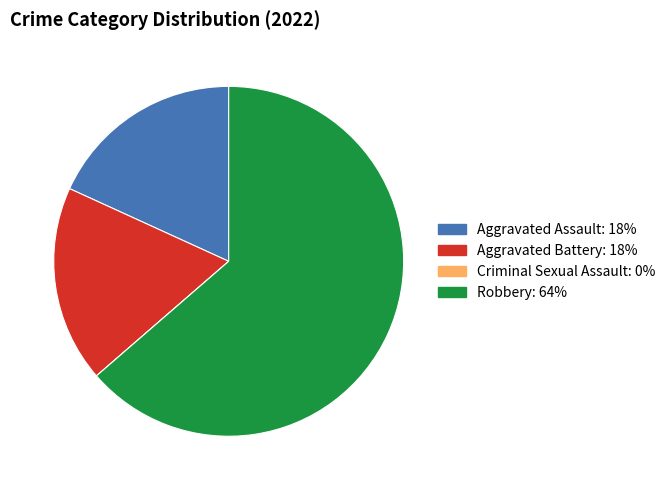

Approximately how many times larger is the value at Aggravated Assault compared to Robbery?

0.3